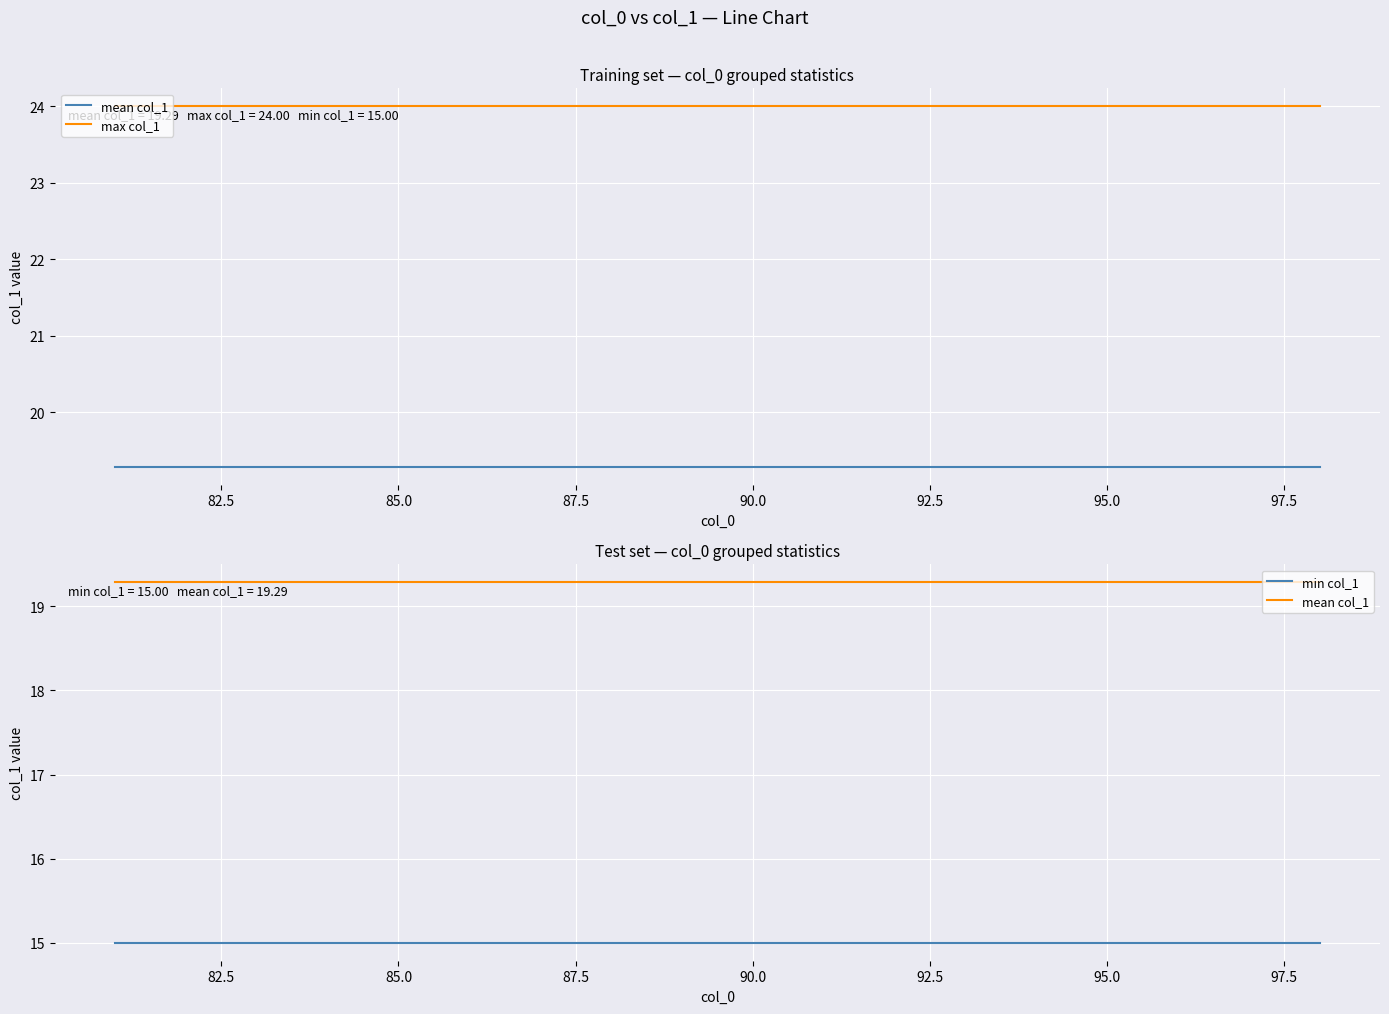

The value of min col_1 at 16 is 8.2. True or false?

False